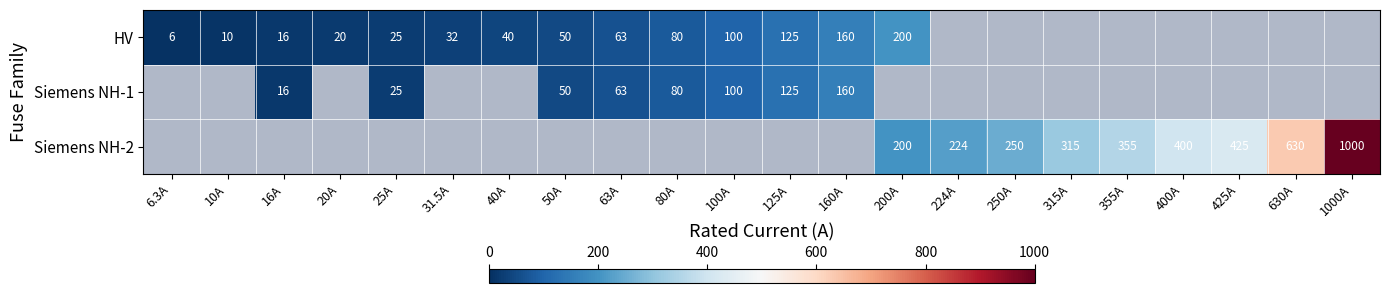

The value of HV at 200A is 200.0. True or false?

True